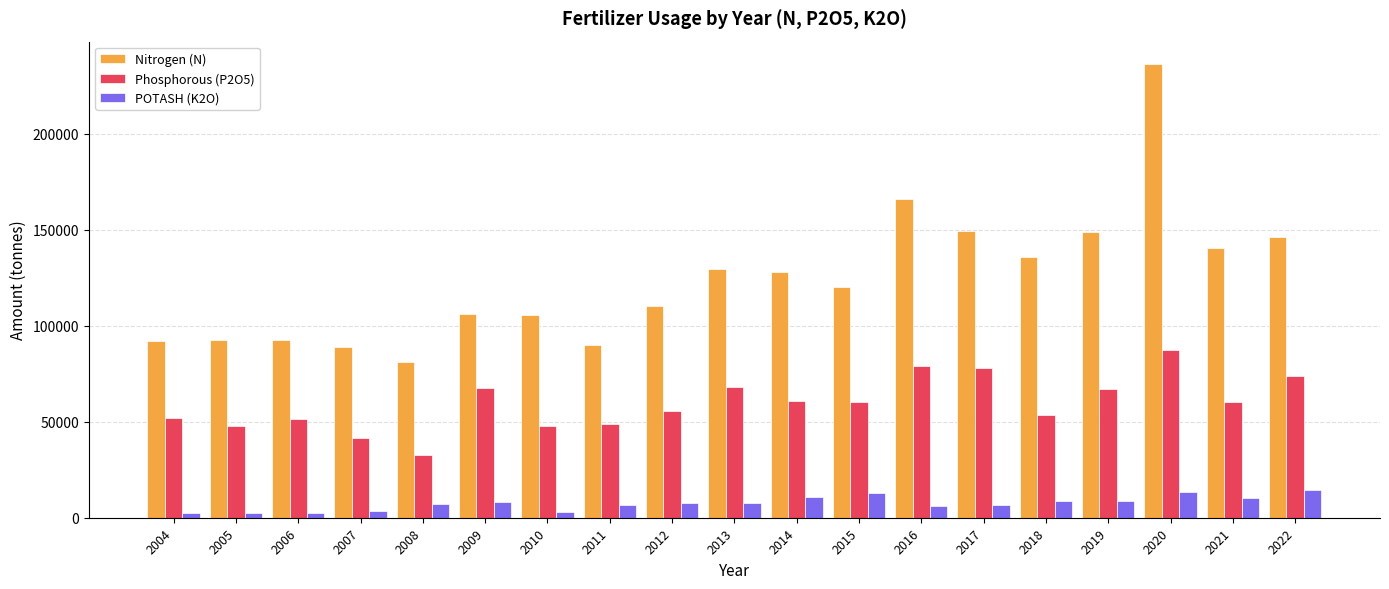

How many bars are there in each group?

3